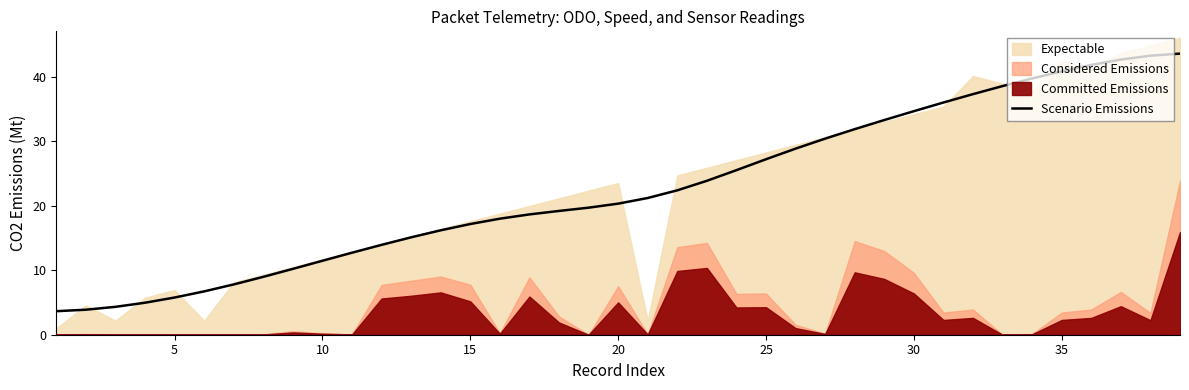

The Scenario Emissions series shows 34.6 at 30. True or false?

True